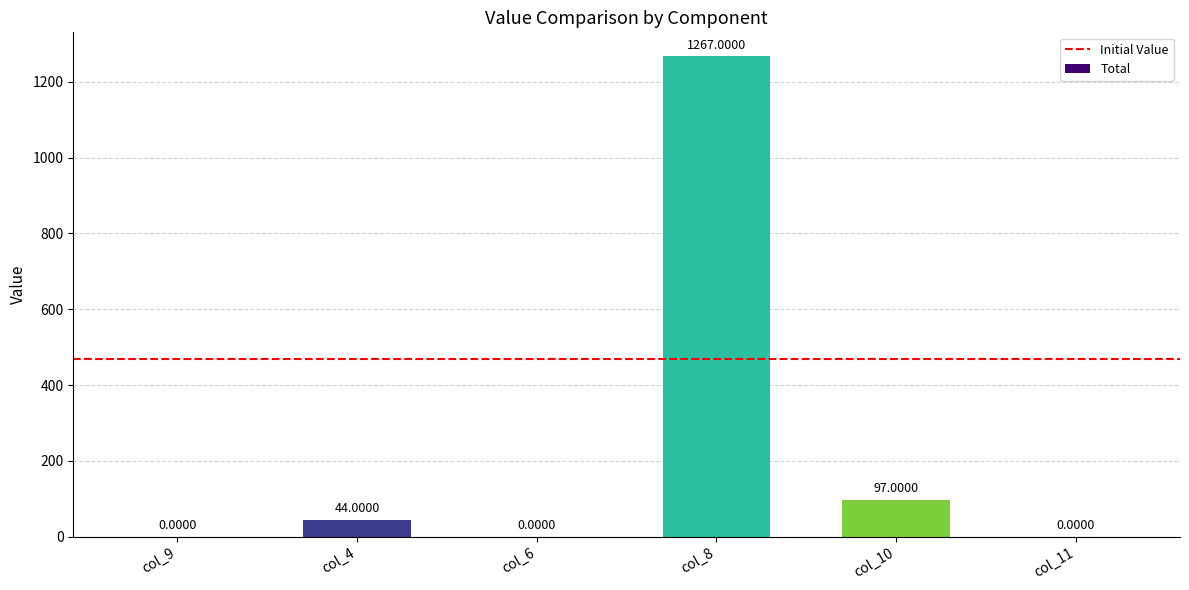

Between col_10 and col_8, which is larger?

col_8